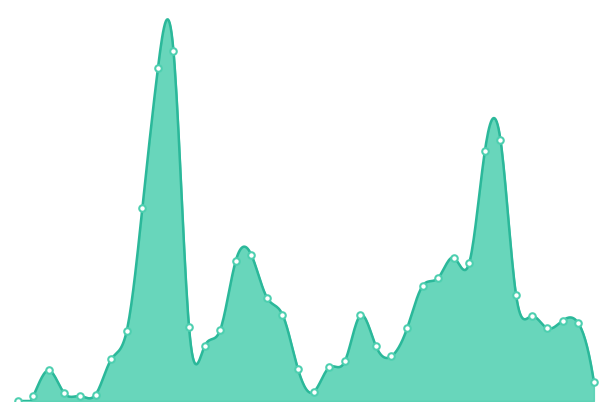

Between 2023-02 and 2024-01, which is larger?

2024-01